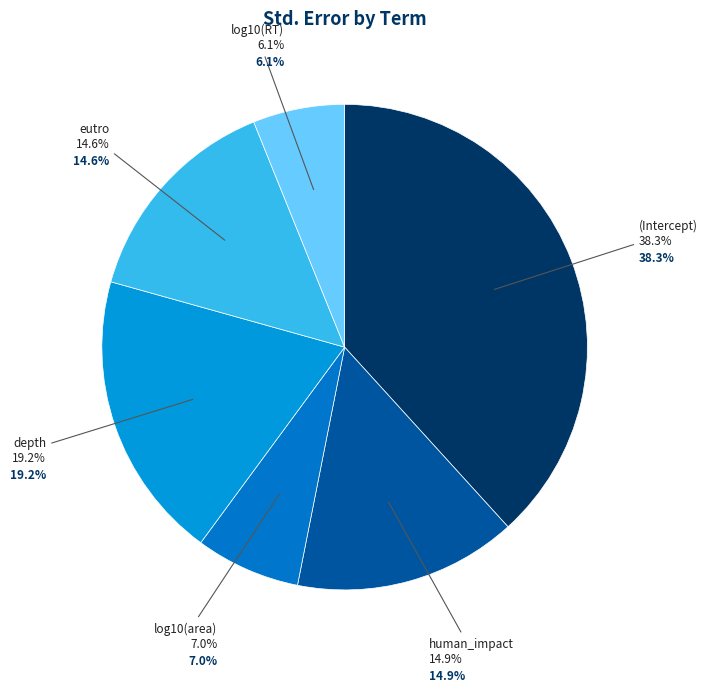

What is the smallest slice in the pie chart?

log10(RT)